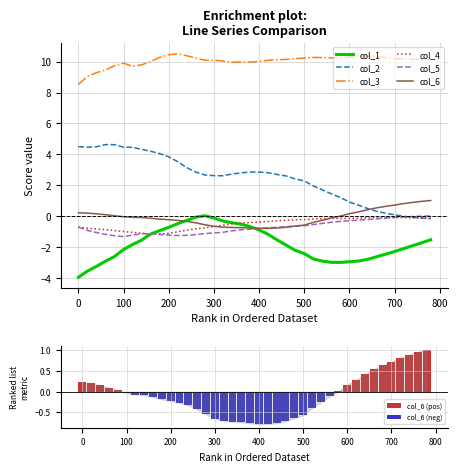

The col_6 series shows -0.1 at 120. True or false?

True